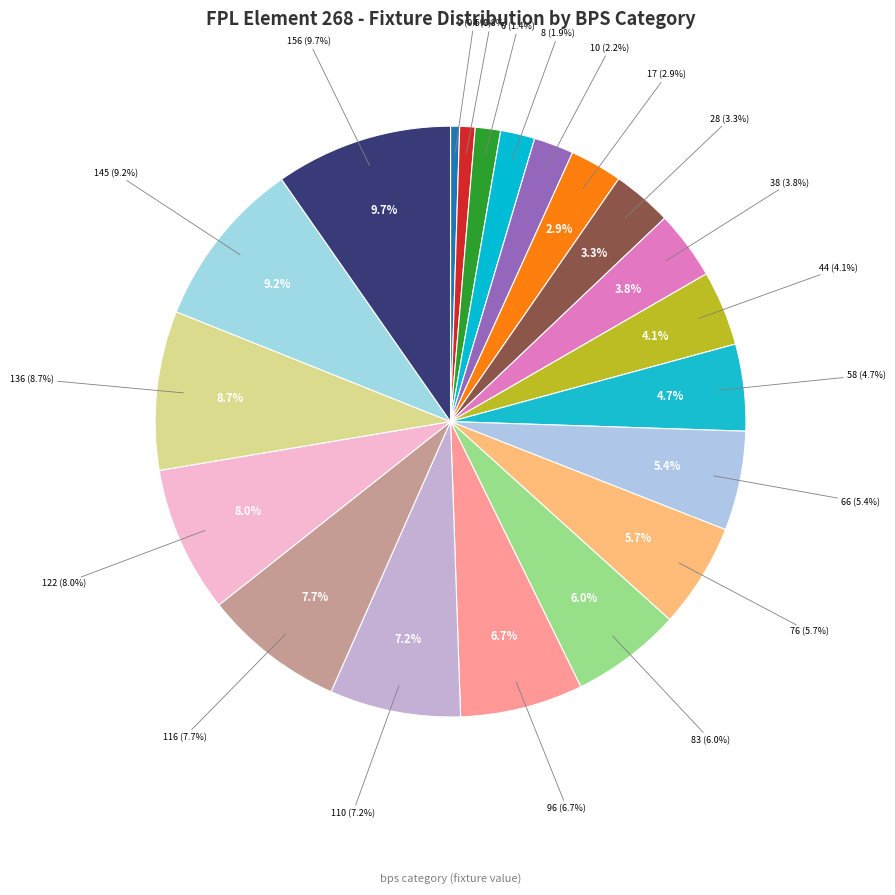

To the nearest percent, what is the combined percentage of 116 and 156?

17%